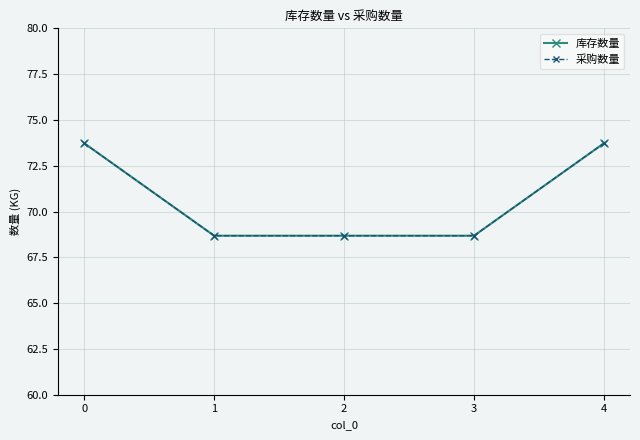

What is the value of the 采购数量 point at the 4th from the left?

68.7